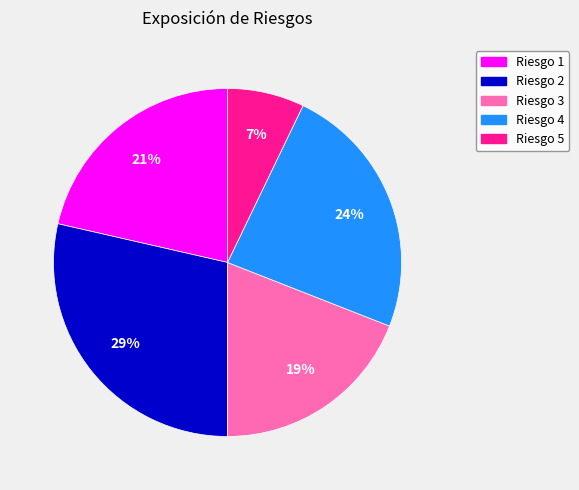

The Riesgo 2 slice represents 38% of the pie. True or false?

False